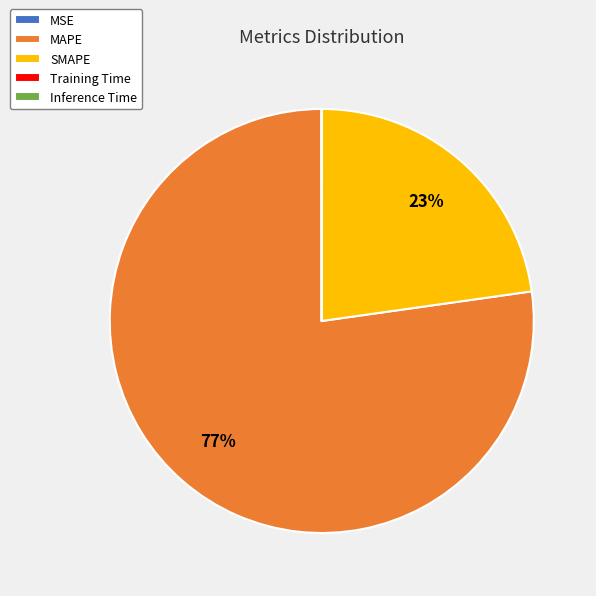

To the nearest percent, what is the difference between the largest and smallest slice percentages?

77%